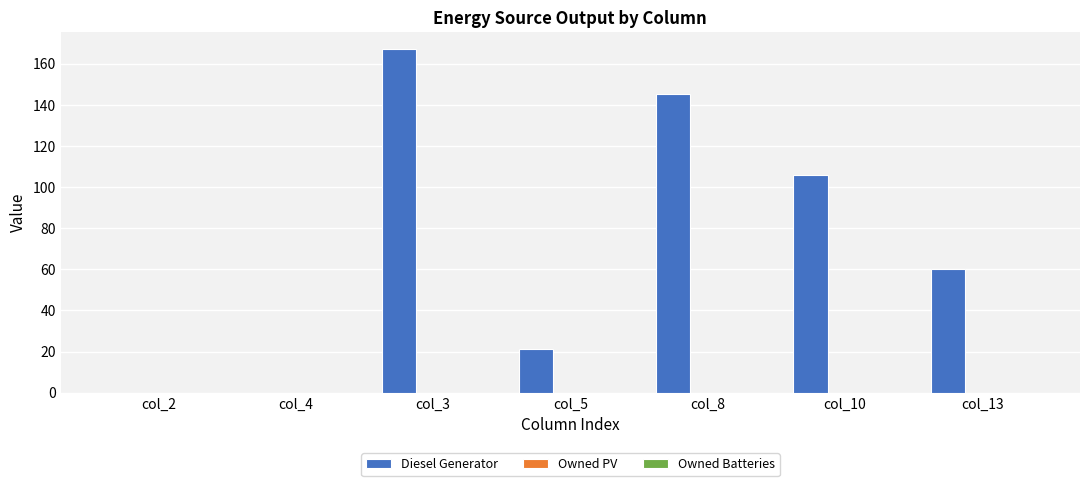

What is the change in value from col_3 to col_8?

-22